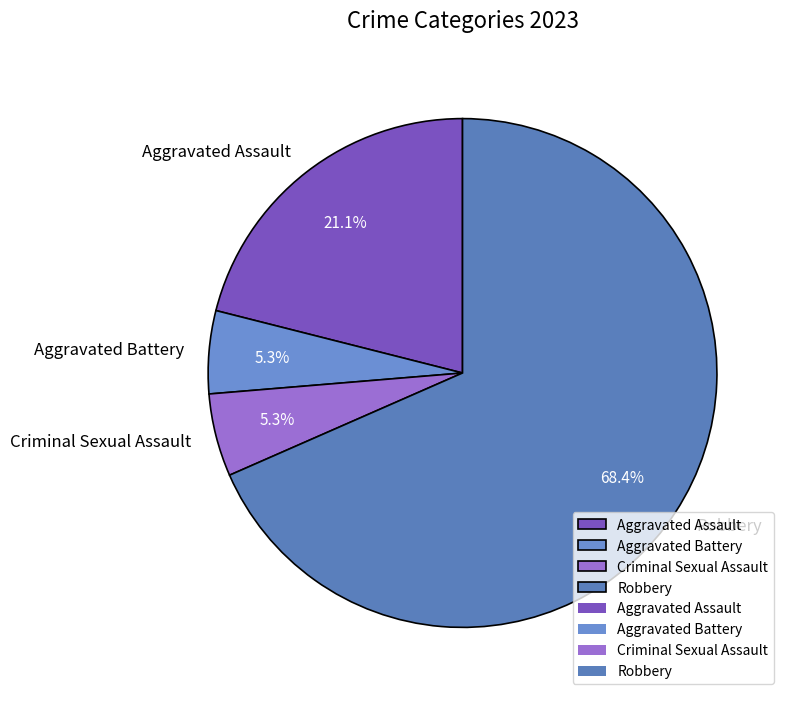

Does Robbery account for over 50% of the chart?

Yes